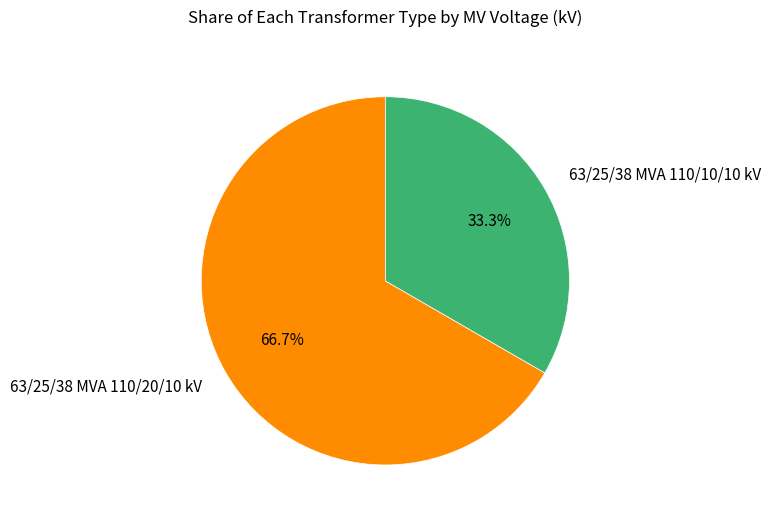

To the nearest percent, what is the average slice percentage?

50%